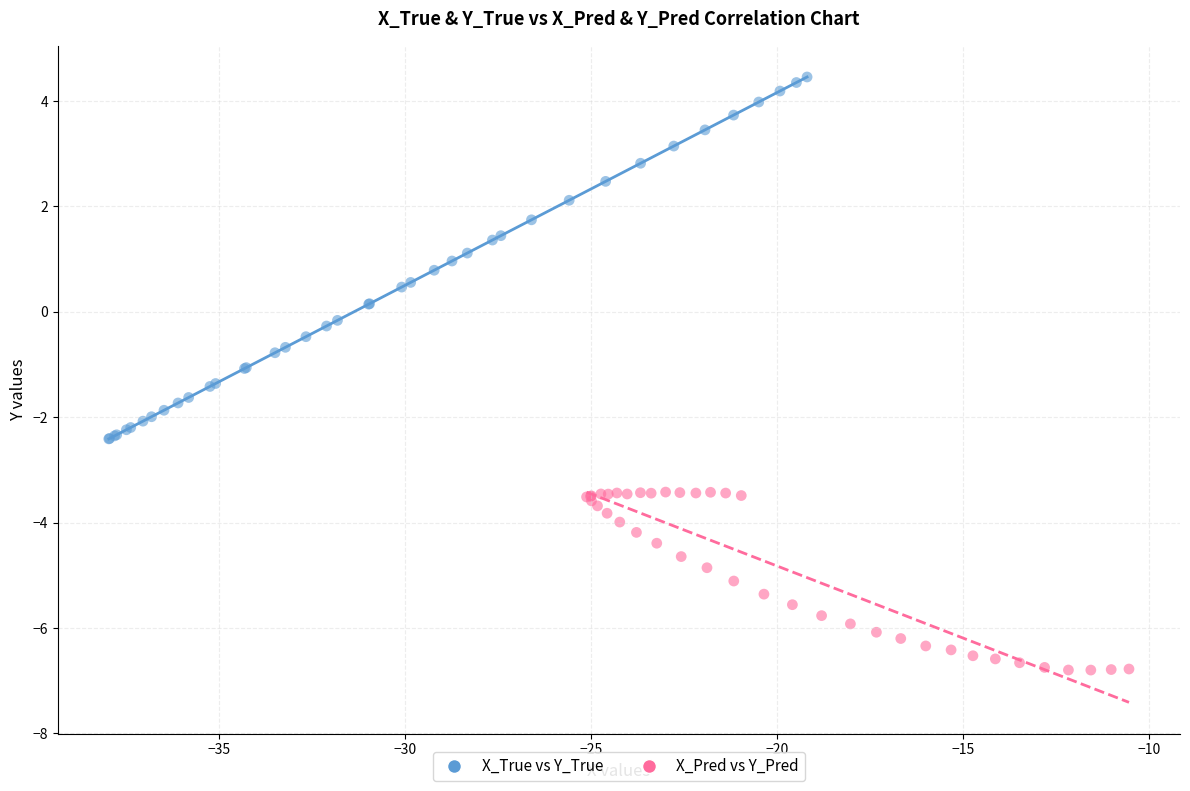

Which series contains the highest Y value?

X_True vs Y_True